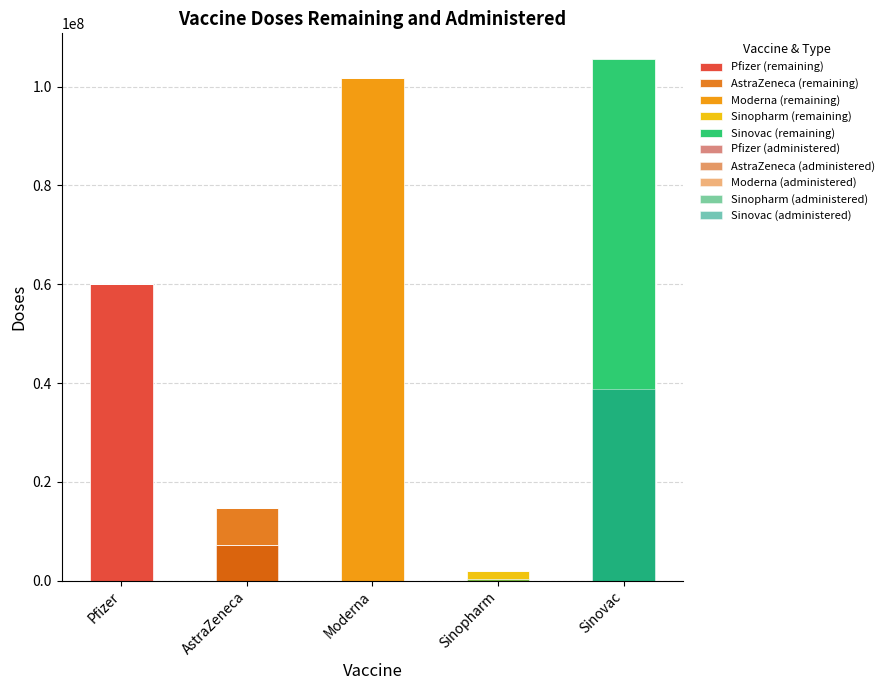

Which has a higher value, Moderna or Sinovac?

Sinovac